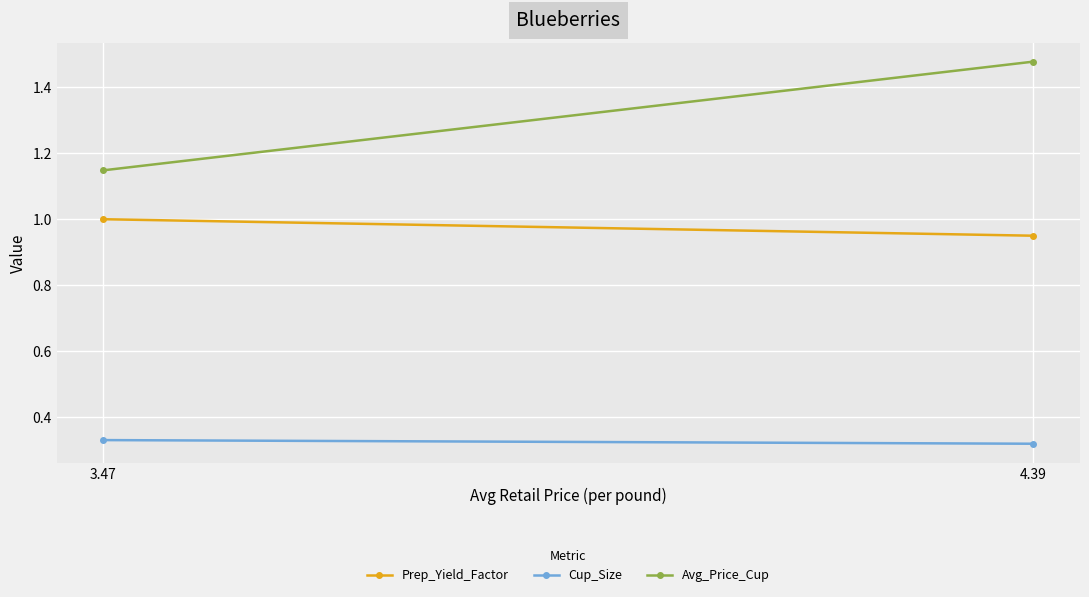

What is the approximate value of Cup_Size at 4.39?

0.3